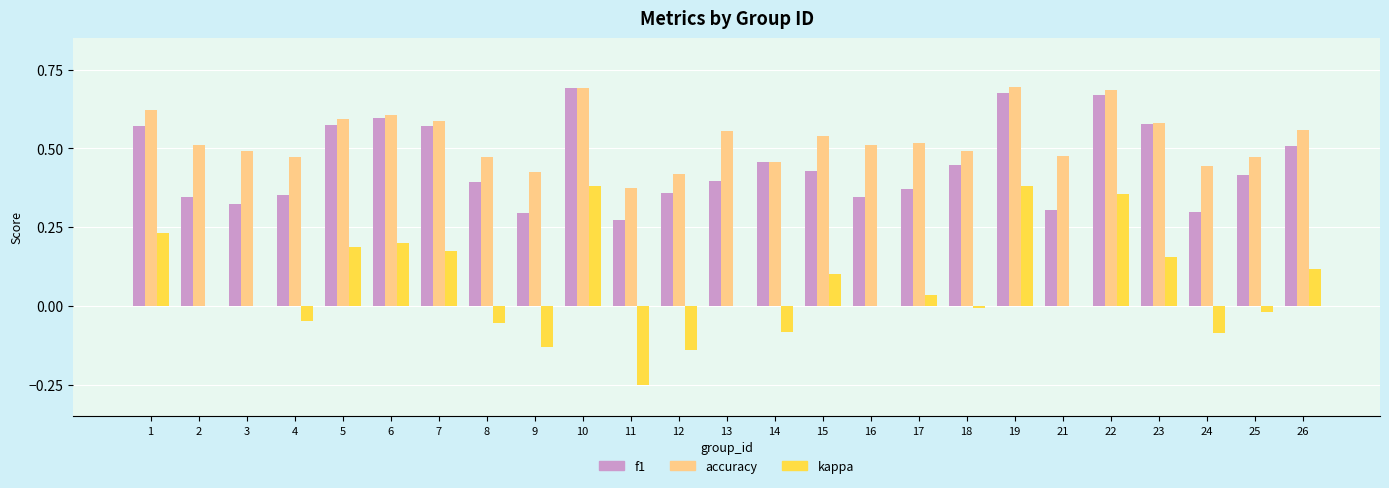

The value of accuracy at 16 is 0.5. True or false?

True